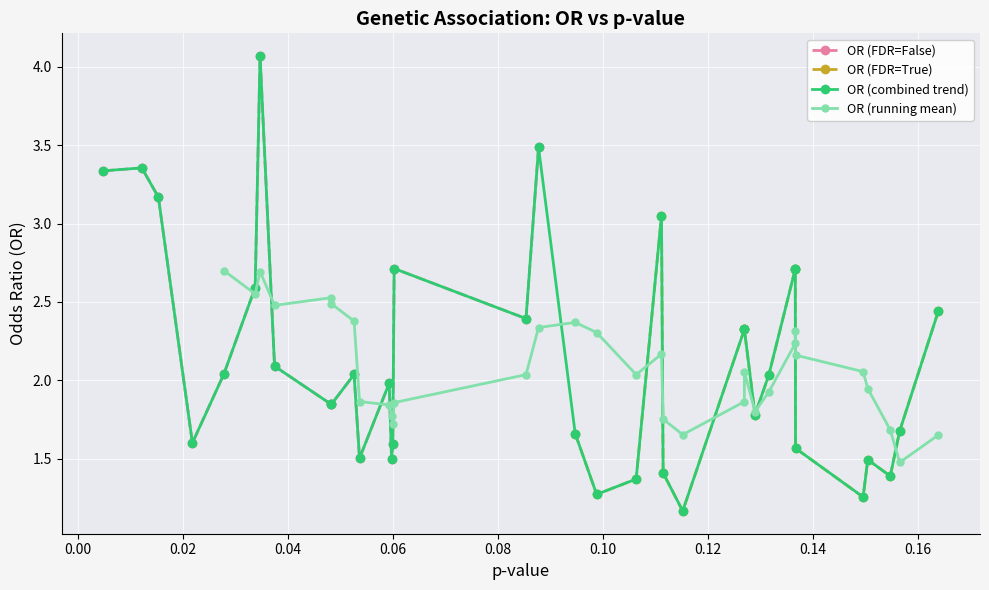

What position from the right is 0.06?

14